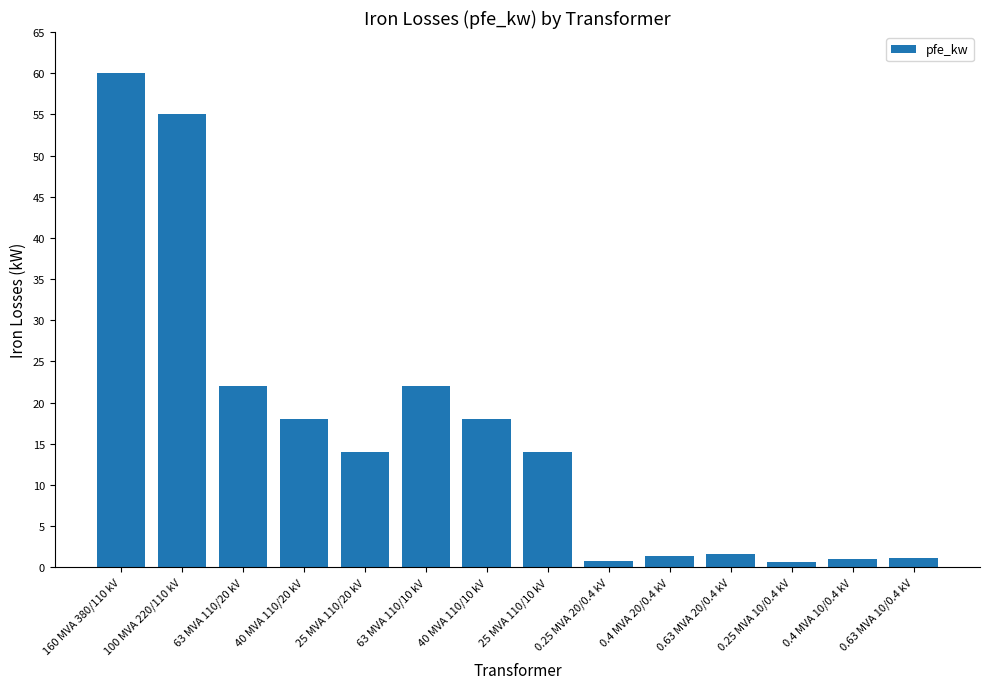

How many distinct data groups are displayed?

1